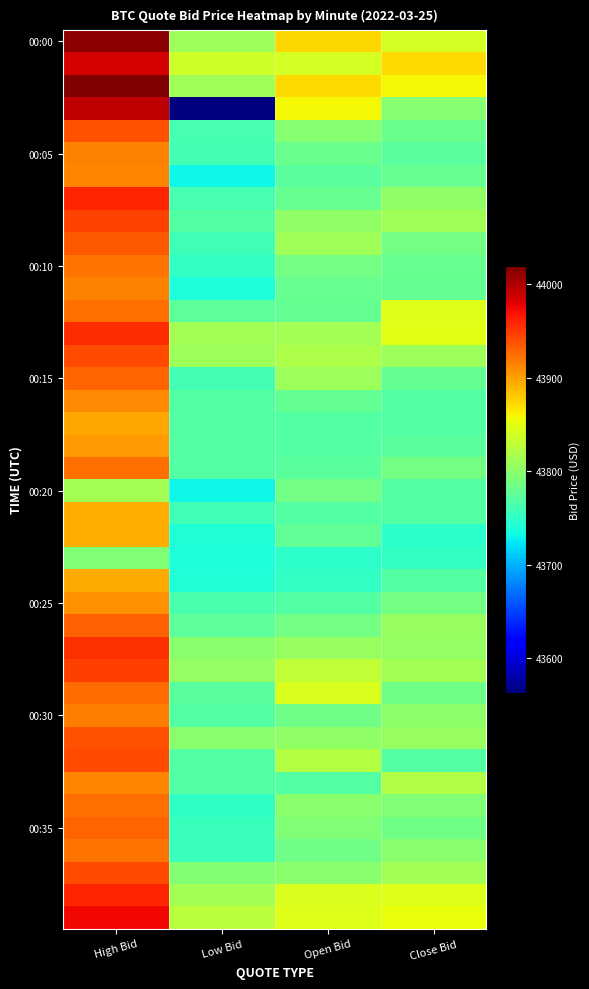

At which category does the chart reach its minimum across all series?

Low Bid